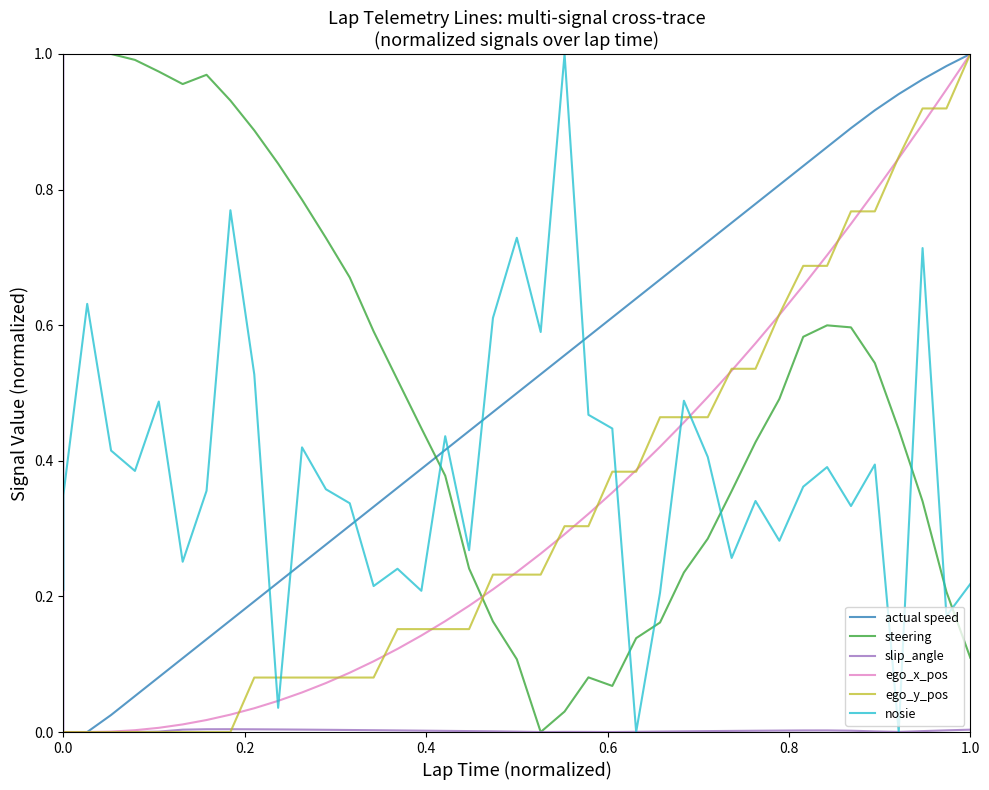

How many categories are shown in the chart?

40